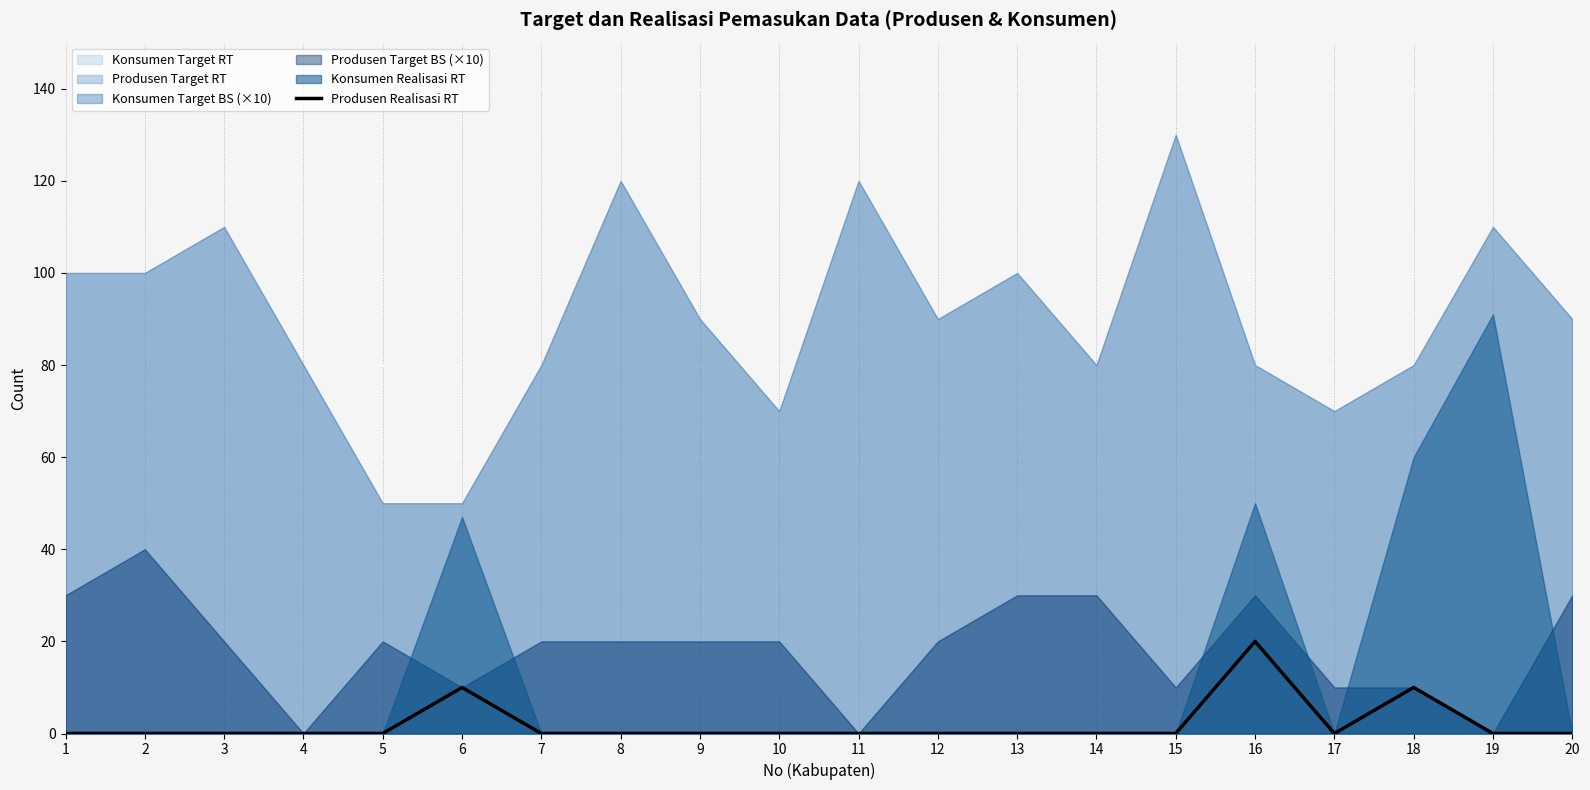

List the labels in order of value, smallest first.

1, 2, 3, 4, 5, 7, 8, 9, 10, 11, 12, 13, 14, 15, 17, 19, 20, 6, 18, 16